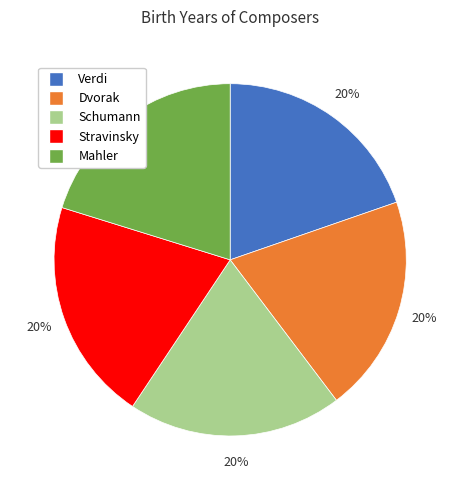

Is there any slice that represents more than half of the pie?

No